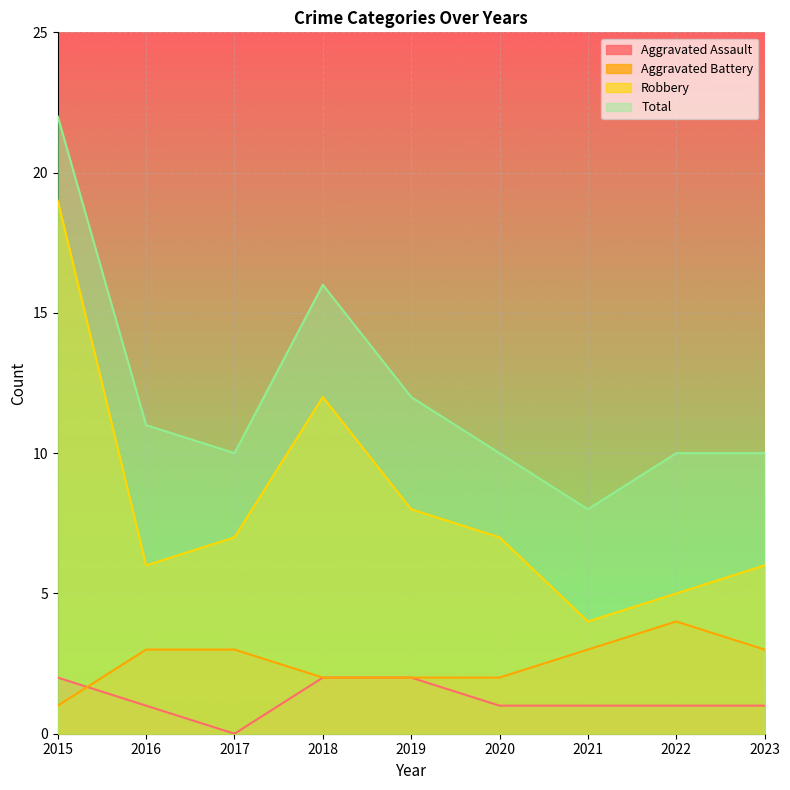

What is the value of the Aggravated Assault point at the 7th from the left?

1